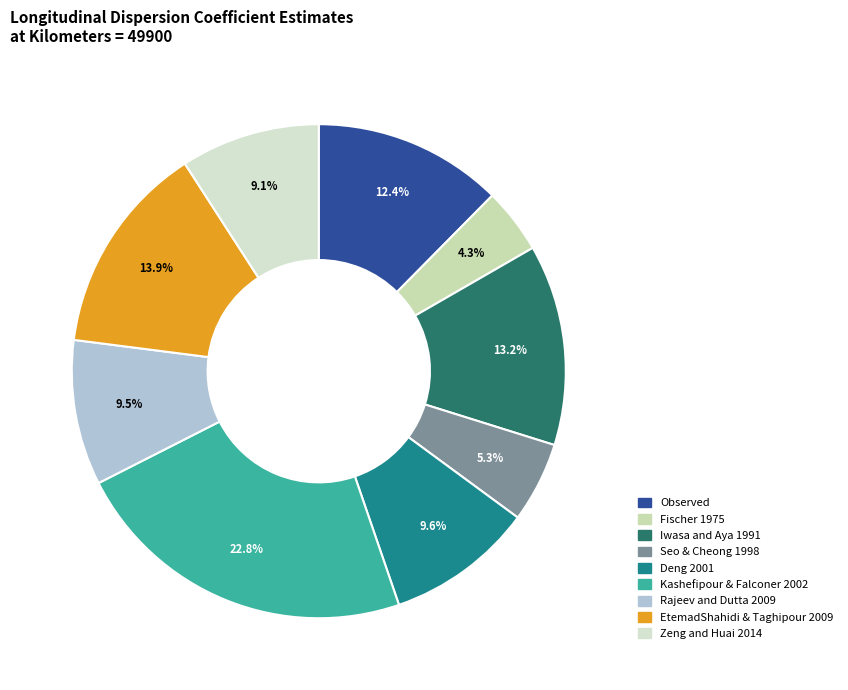

To the nearest percent, what is the difference between the Seo & Cheong 1998 and EtemadShahidi & Taghipour 2009 slice percentages?

9%